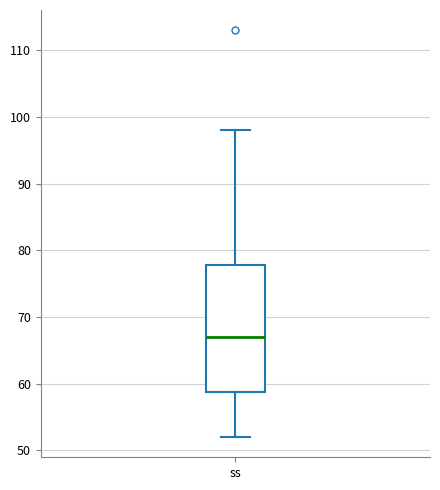

Where does the lower whisker of the box for ss end on the y-axis? The values are not printed on the chart, so give them approximately, as read against the axis.

52